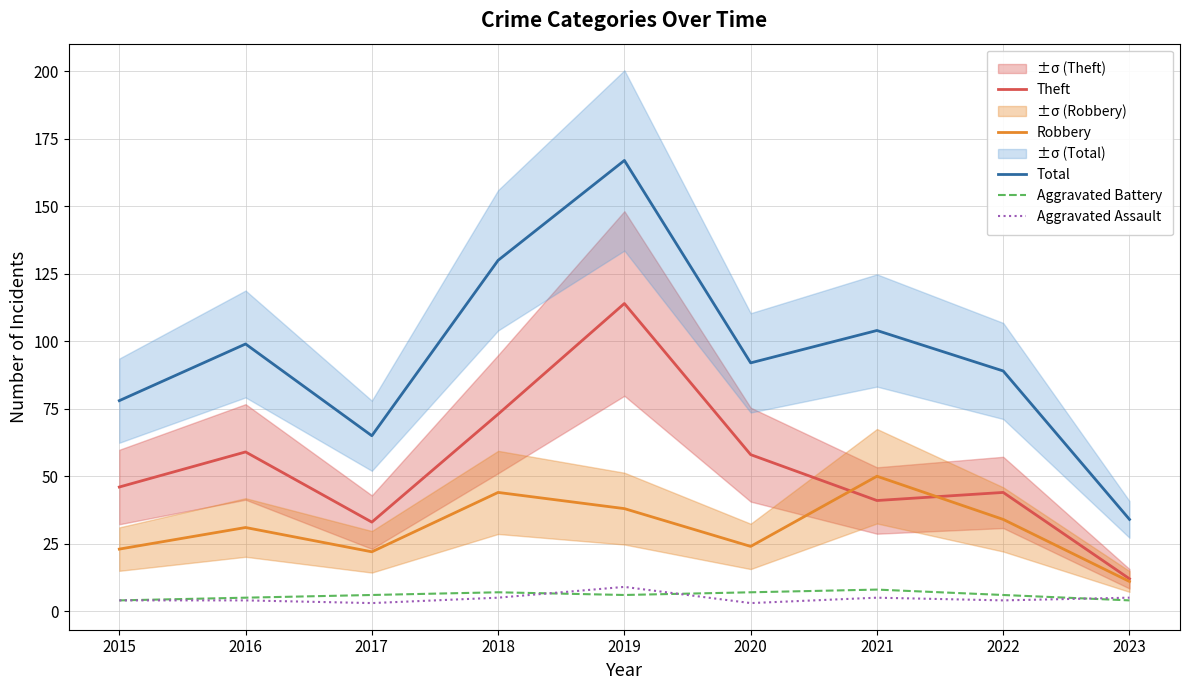

Reading left to right, transcribe all the data shown in this chart.

Theft: 2015=46	2016=59	2017=33	2018=73	2019=114	2020=58	2021=41	2022=44	2023=12
Robbery: 2015=23	2016=31	2017=22	2018=44	2019=38	2020=24	2021=50	2022=34	2023=11
Total: 2015=78	2016=99	2017=65	2018=130	2019=167	2020=92	2021=104	2022=89	2023=34
Aggravated Battery: 2015=4	2016=5	2017=6	2018=7	2019=6	2020=7	2021=8	2022=6	2023=4
Aggravated Assault: 2015=4	2016=4	2017=3	2018=5	2019=9	2020=3	2021=5	2022=4	2023=5